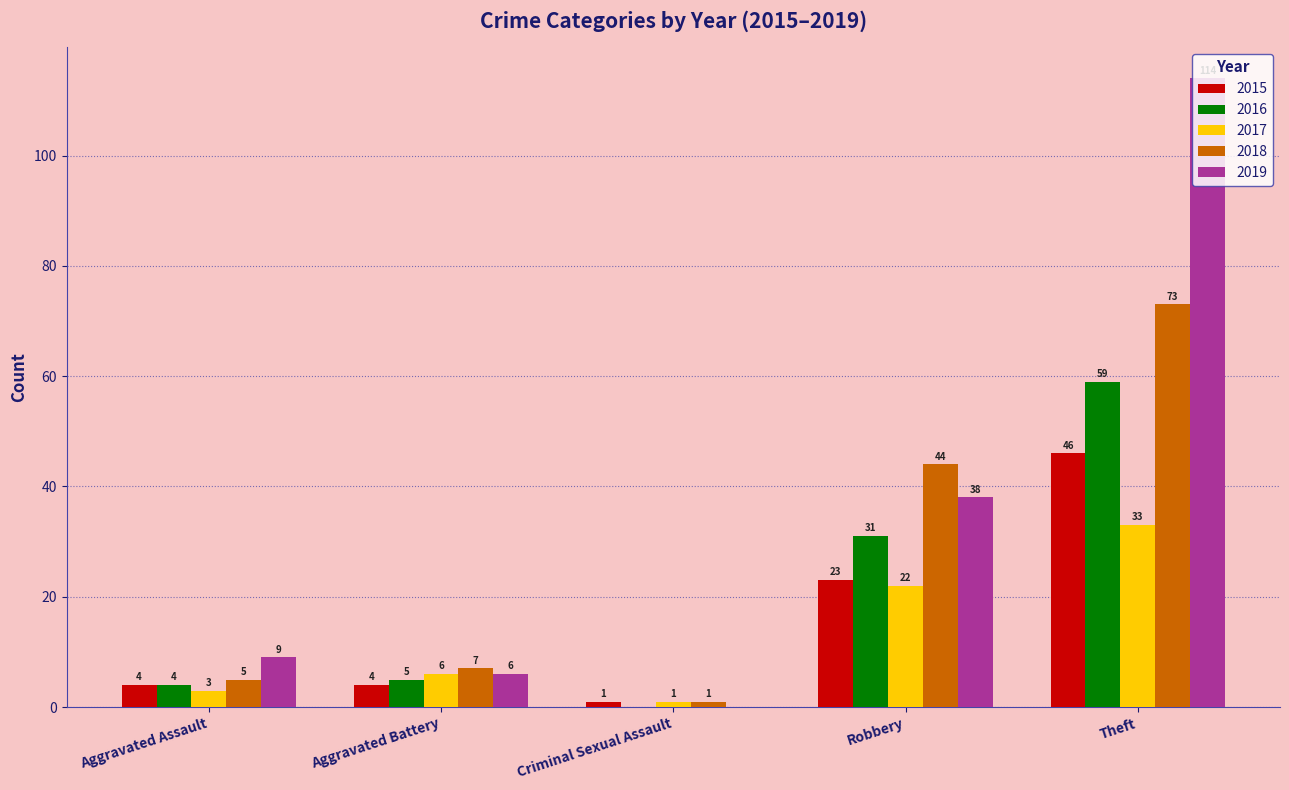

What are all the series names shown in the legend?

2015, 2016, 2017, 2018, 2019